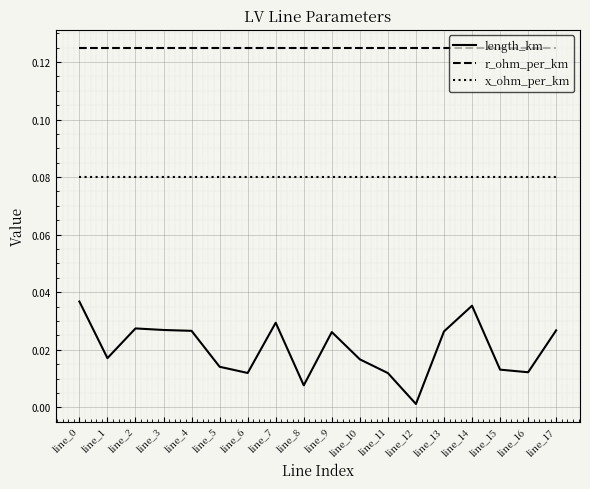

The length_km series shows 0.1 at line_0. True or false?

False